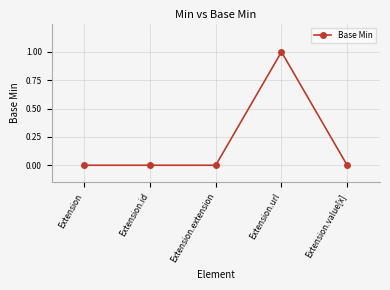

Reading left to right, extract all data points from this chart.

0	0	0	1	0